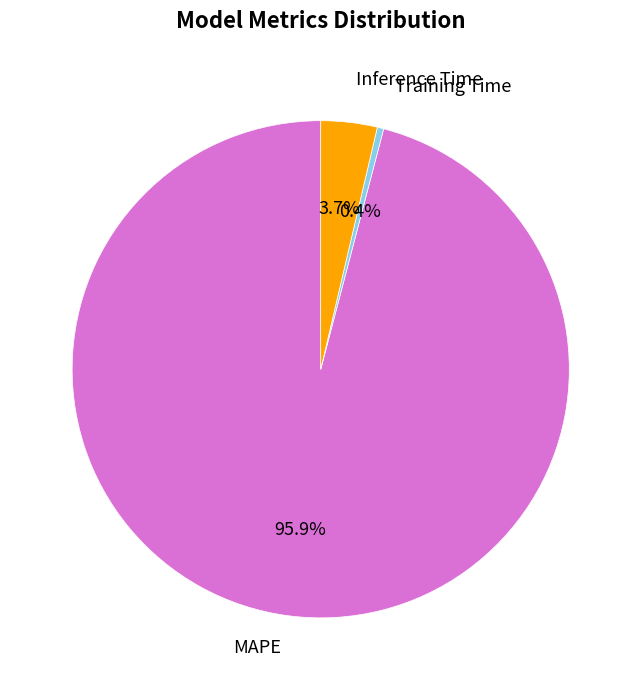

Is there any slice that represents more than half of the pie?

Yes